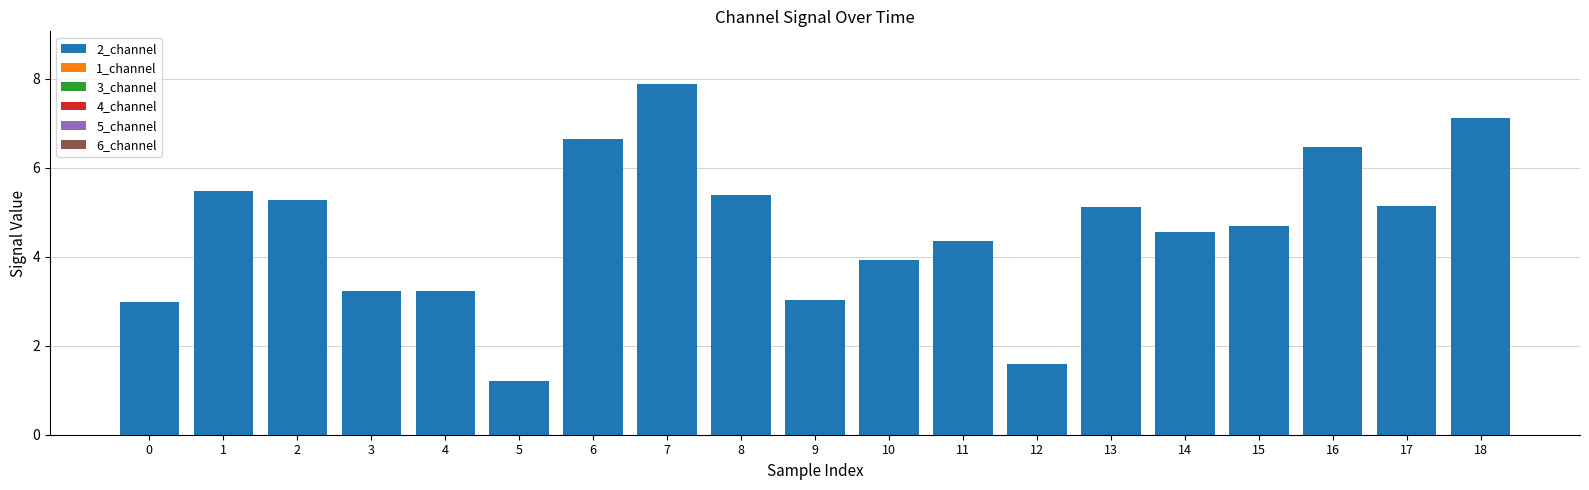

How many bars are there in total?

19